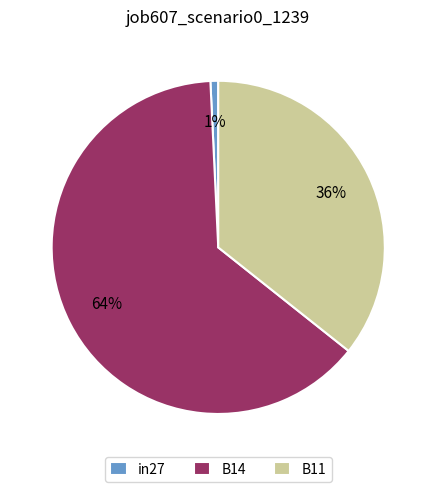

How many segments does this pie chart have?

3